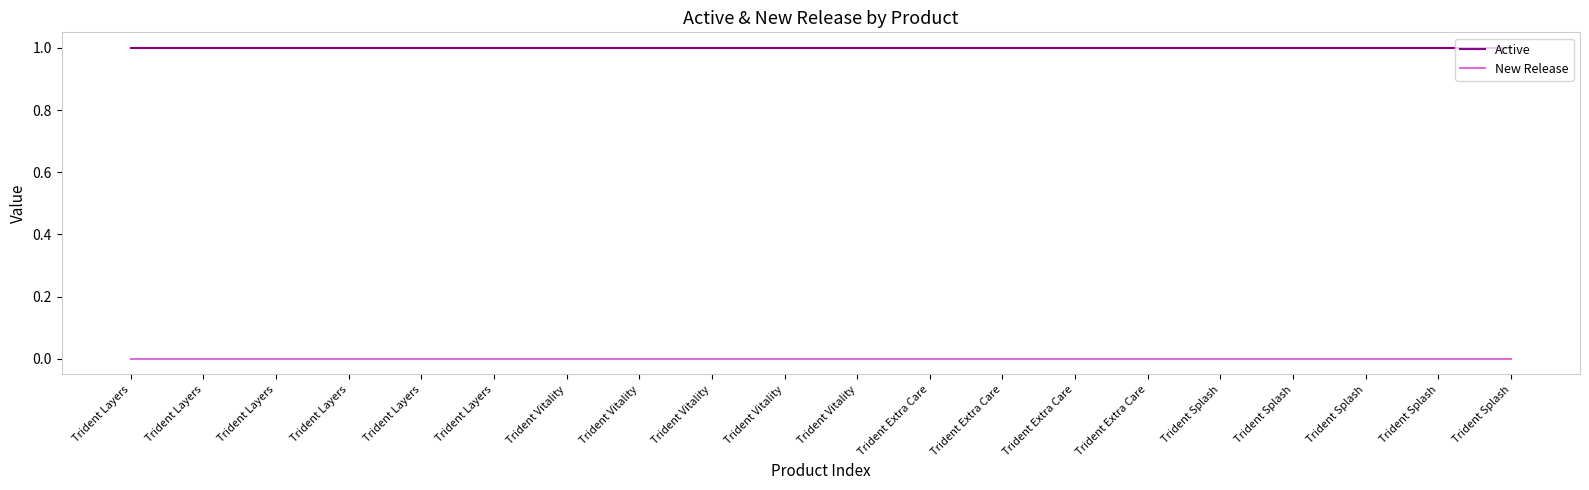

At how many categories does at least one series exceed 0?

20